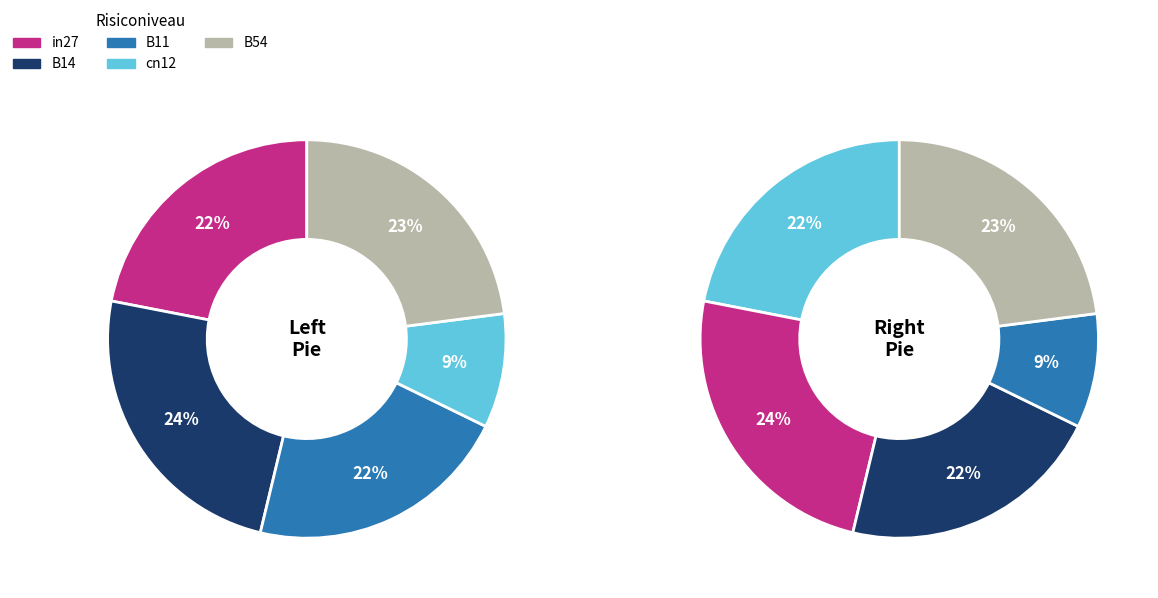

Do B11 and B54 together represent more than half of the pie?

No